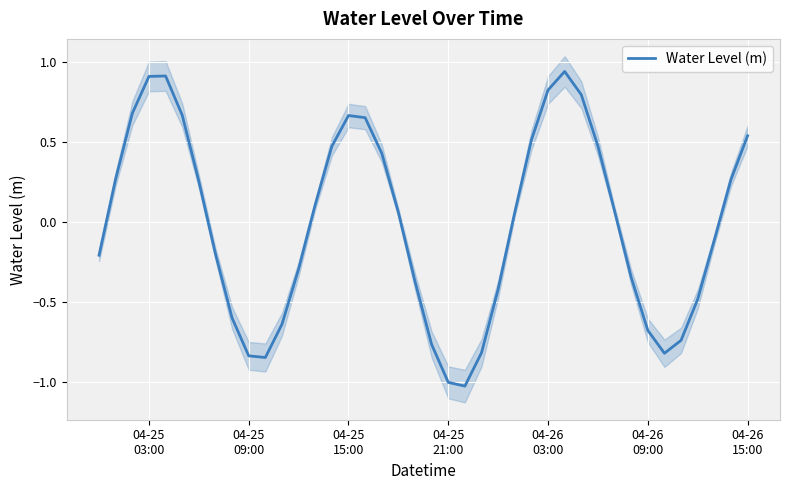

Reading left to right, list all the values displayed in this chart.

-0.2	0.3	0.7	0.9	0.9	0.7	0.3	-0.2	-0.6	-0.8	-0.8	-0.6	-0.3	0.1	0.5	0.7	0.7	0.4	0.1	-0.4	-0.8	-1.0	-1.0	-0.8	-0.4	0.1	0.5	0.8	0.9	0.8	0.5	0.1	-0.3	-0.7	-0.8	-0.7	-0.5	-0.1	0.3	0.5